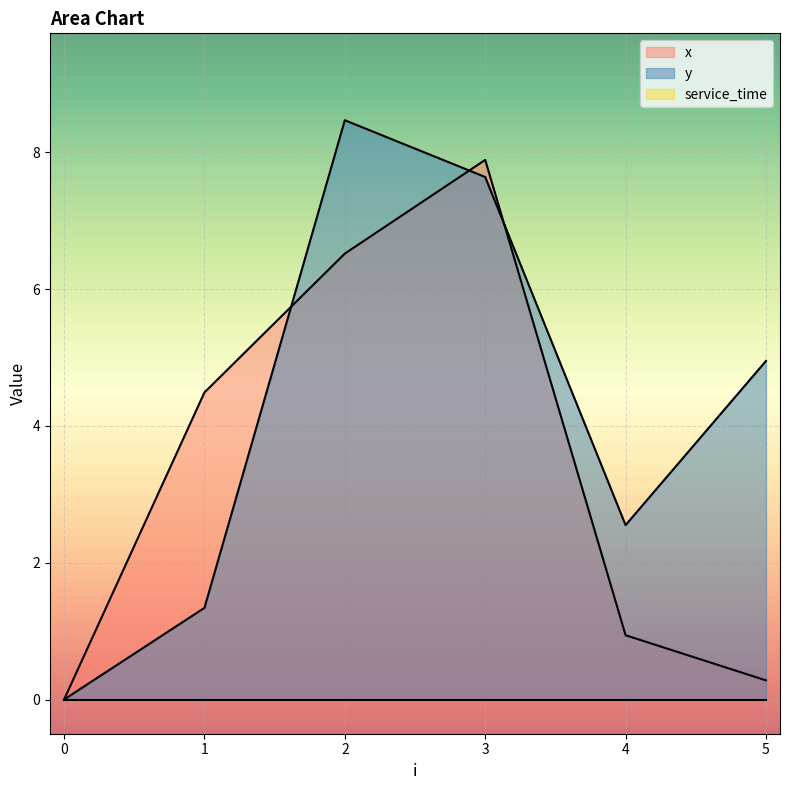

Which series has the widest spread of values?

y